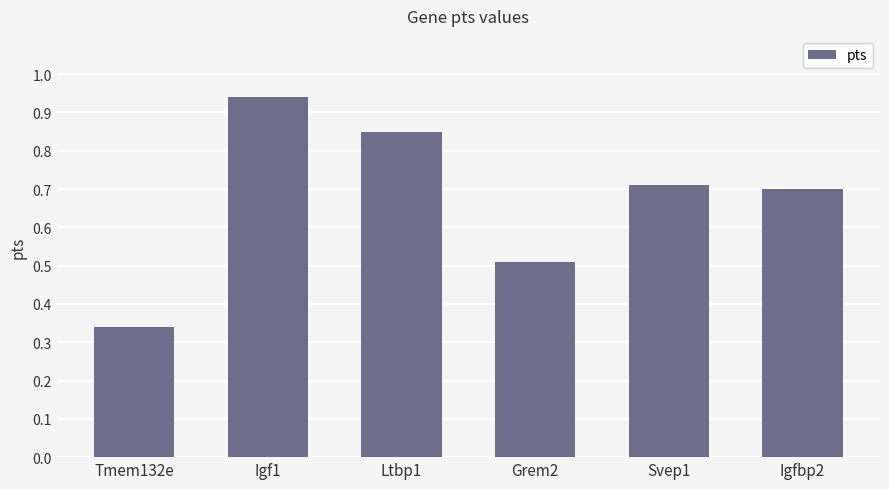

What is the sum of the values at Ltbp1 and Tmem132e?

1.2